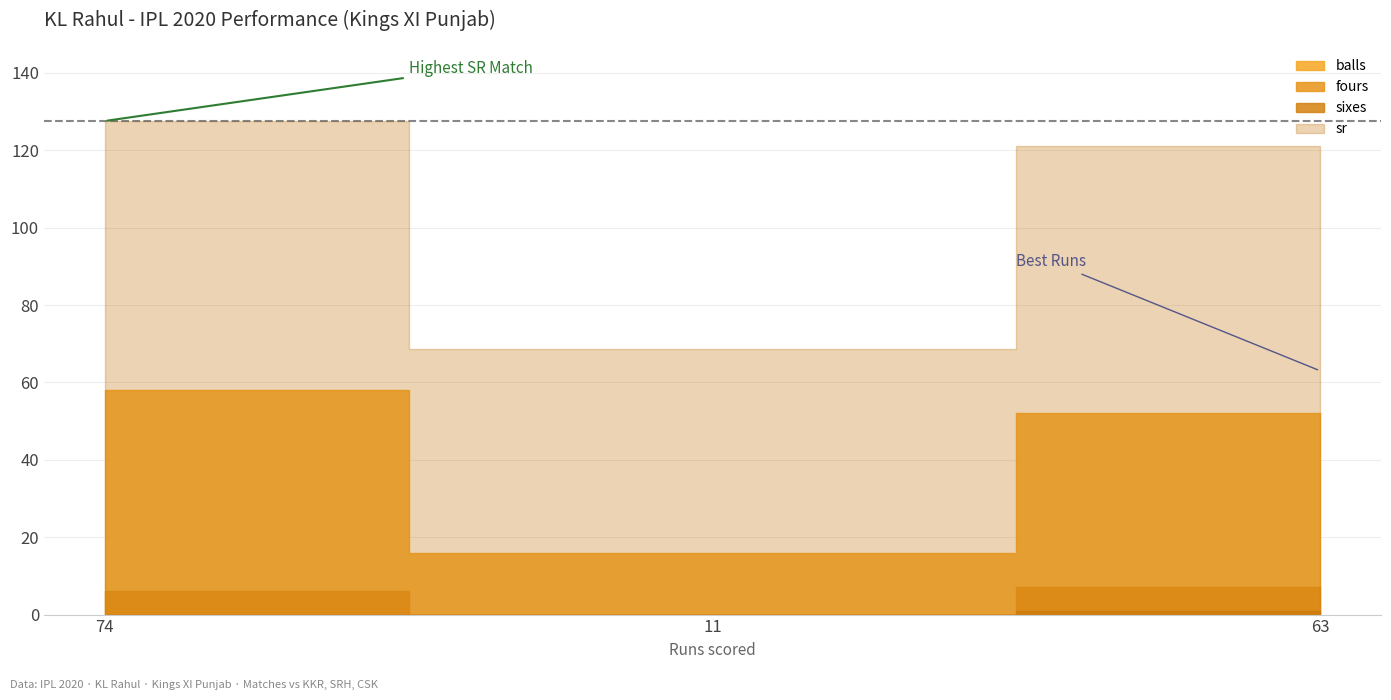

Which category has the lowest value across all series?

11